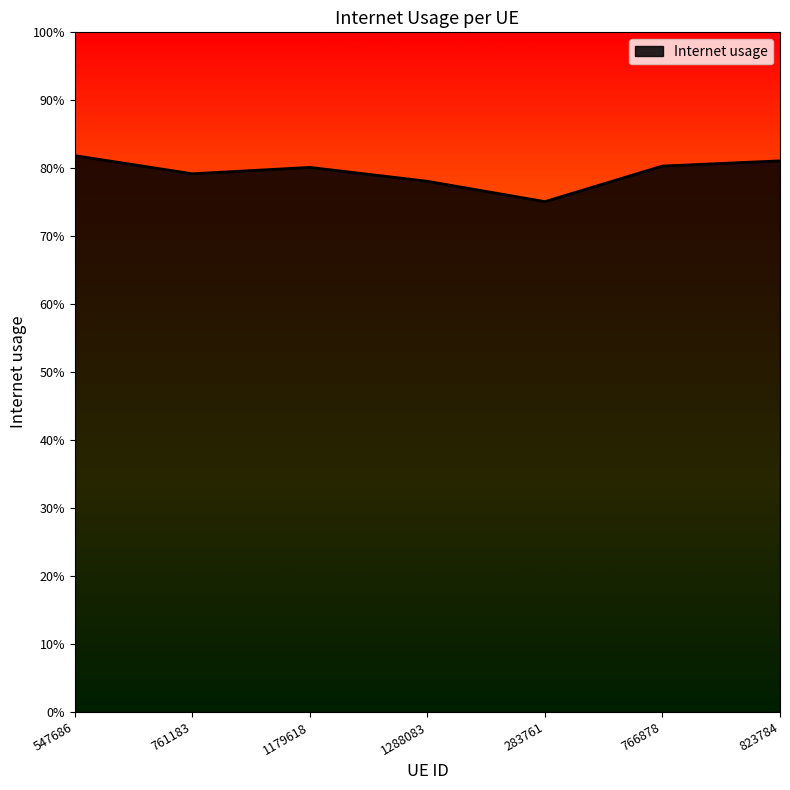

What is the label of the 3rd point from the left?

1179618